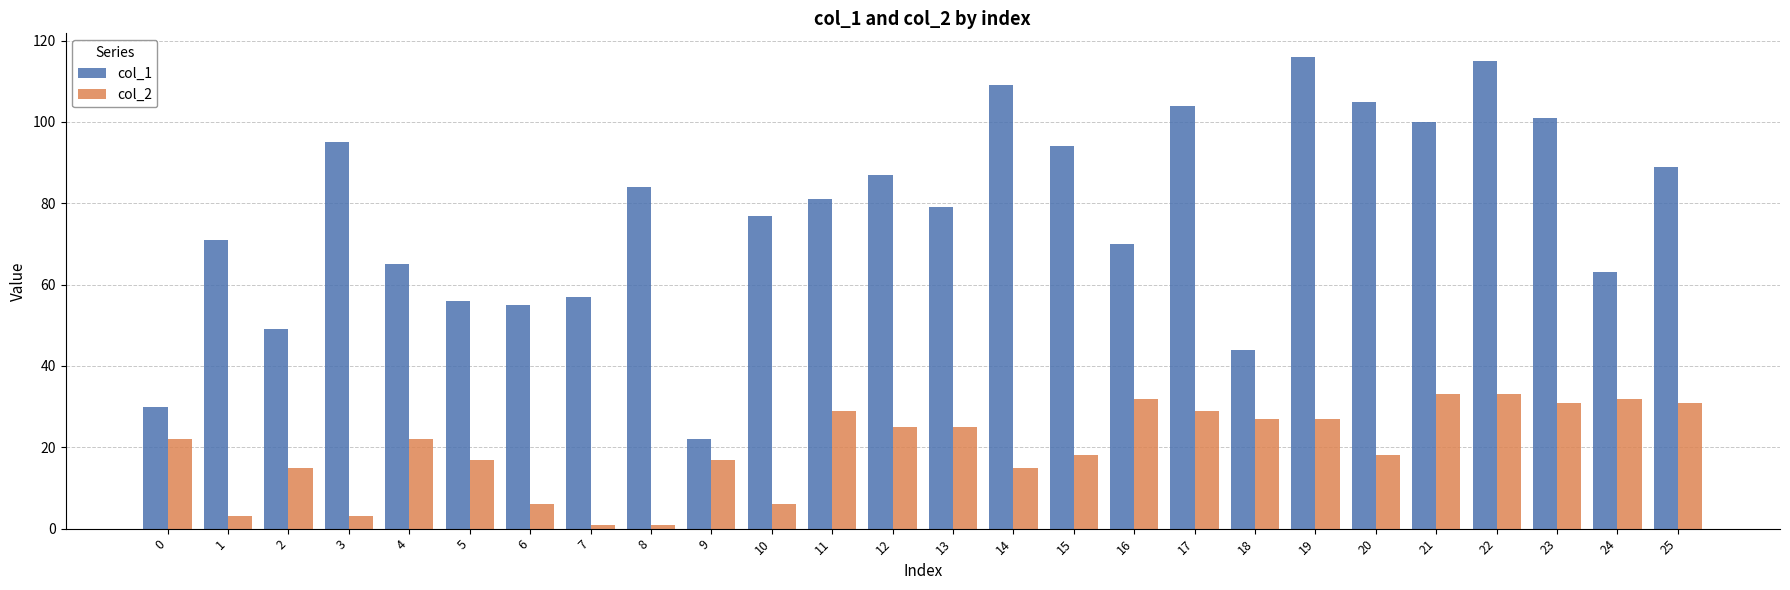

Reading right to left, what are all the values shown in this chart?

col_1: 89	63	101	115	100	105	116	44	104	70	94	109	79	87	81	77	22	84	57	55	56	65	95	49	71	30
col_2: 31	32	31	33	33	18	27	27	29	32	18	15	25	25	29	6	17	1	1	6	17	22	3	15	3	22